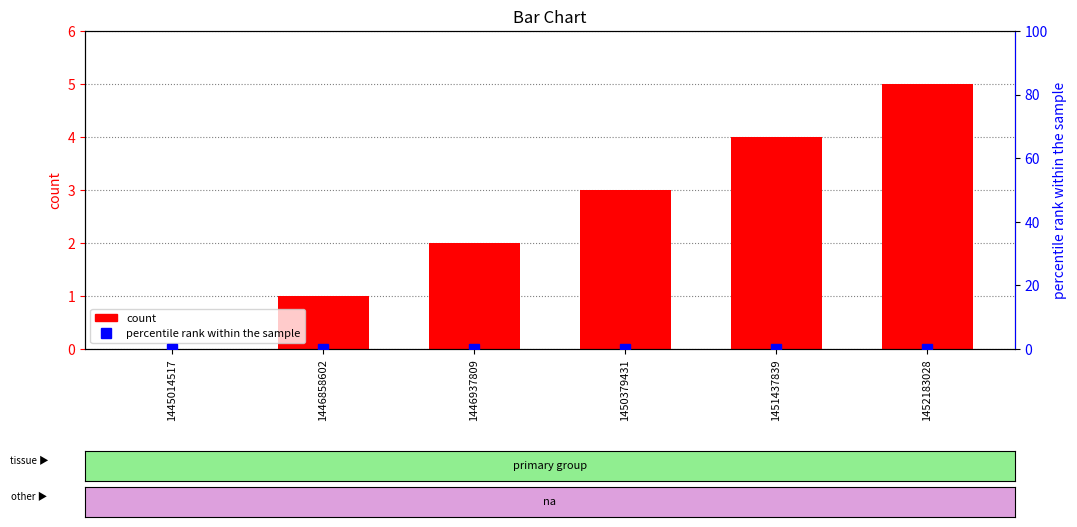

Reading right to left, what are all the values shown in this chart?

count: 1452183028=5	1451437839=4	1450379431=3	1446937809=2	1446858602=1	1445014517=0
percentile rank within the sample: 1452183028=0	1451437839=0	1450379431=0	1446937809=0	1446858602=0	1445014517=0